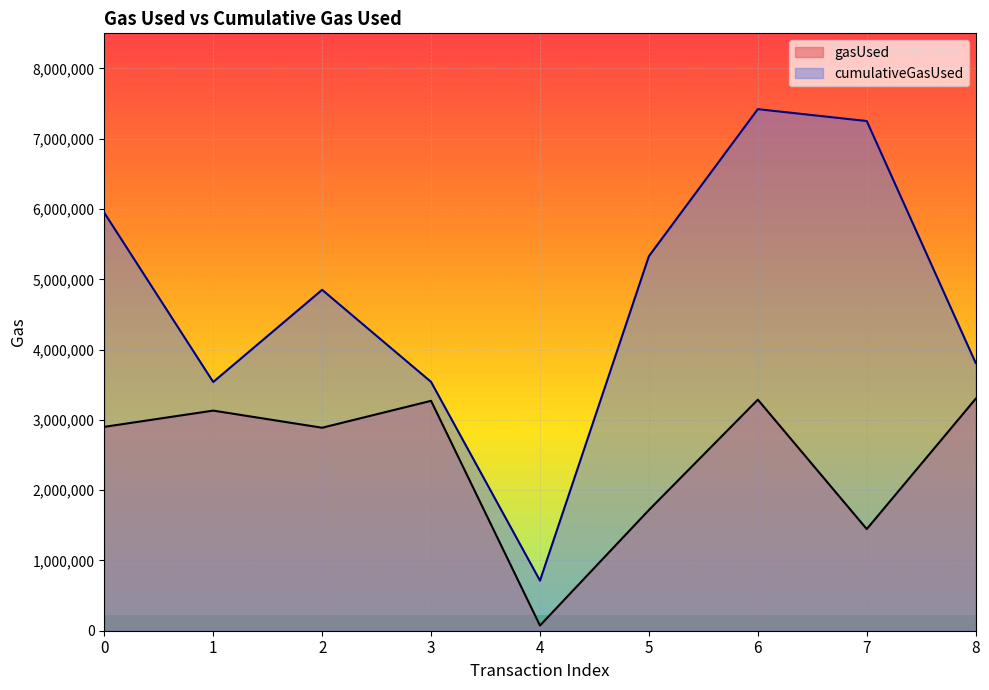

What is the lowest value of the gasUsed series?

73822